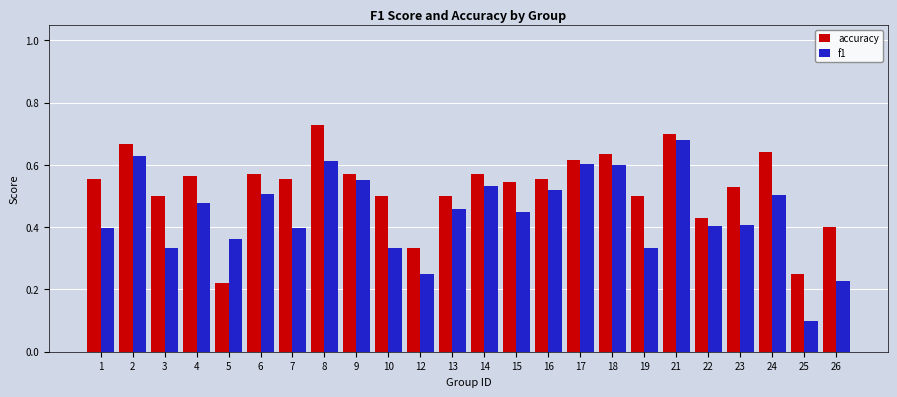

Which series has the largest total across all categories?

accuracy